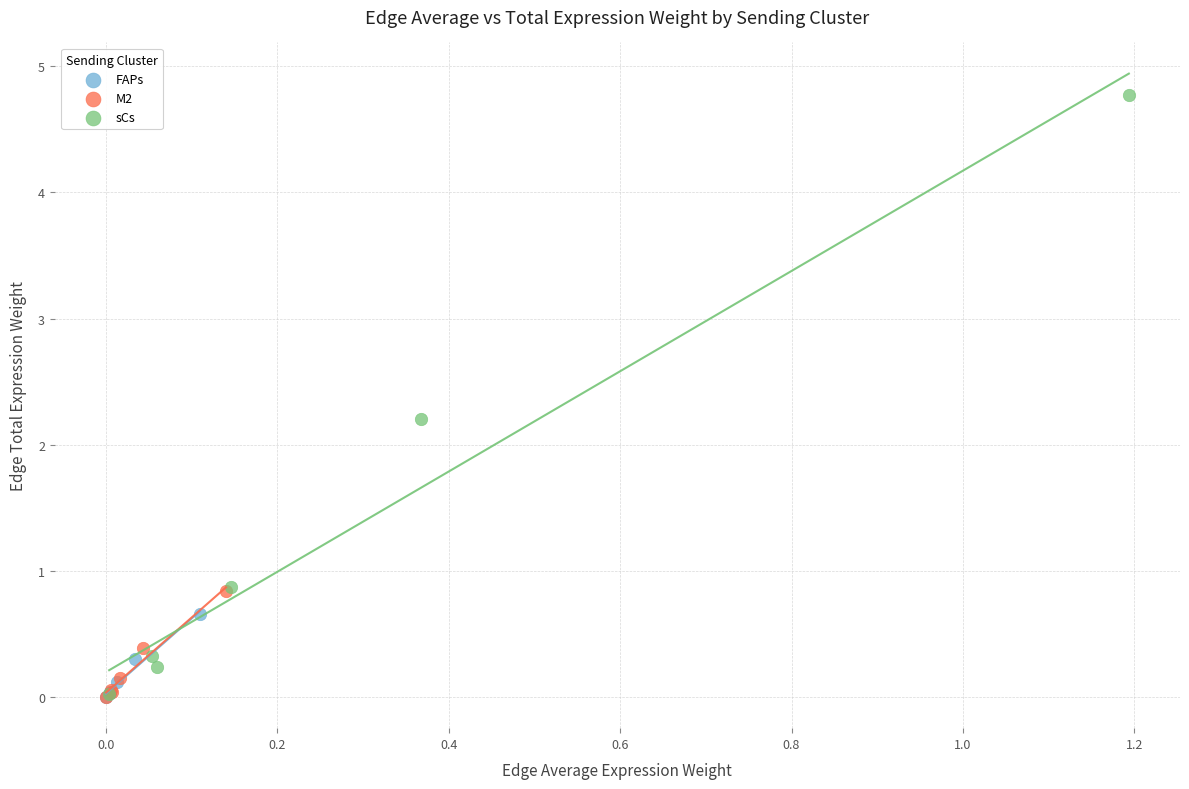

What are all the series names shown in the legend?

FAPs, M2, sCs